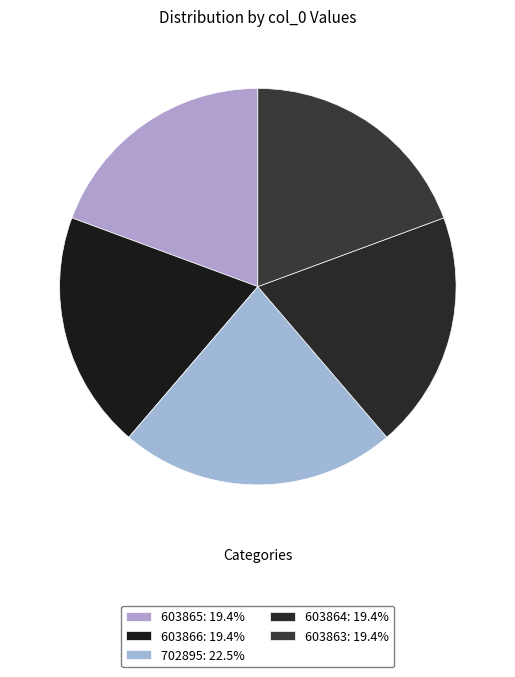

Is it true that 603864 is 19% of the pie?

True